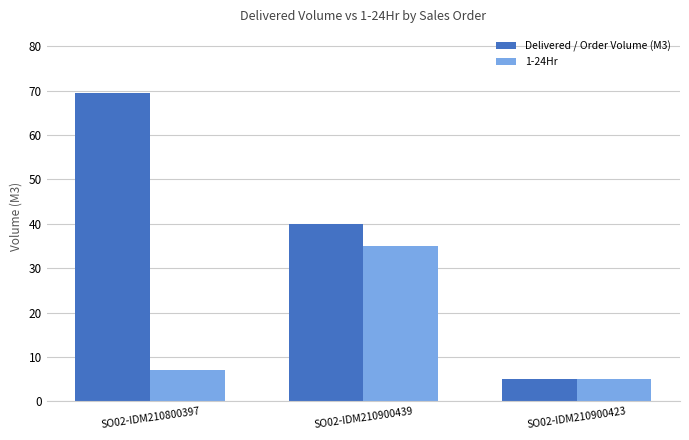

Read the Delivered / Order Volume (M3) value at SO02-IDM210900423.

5.0